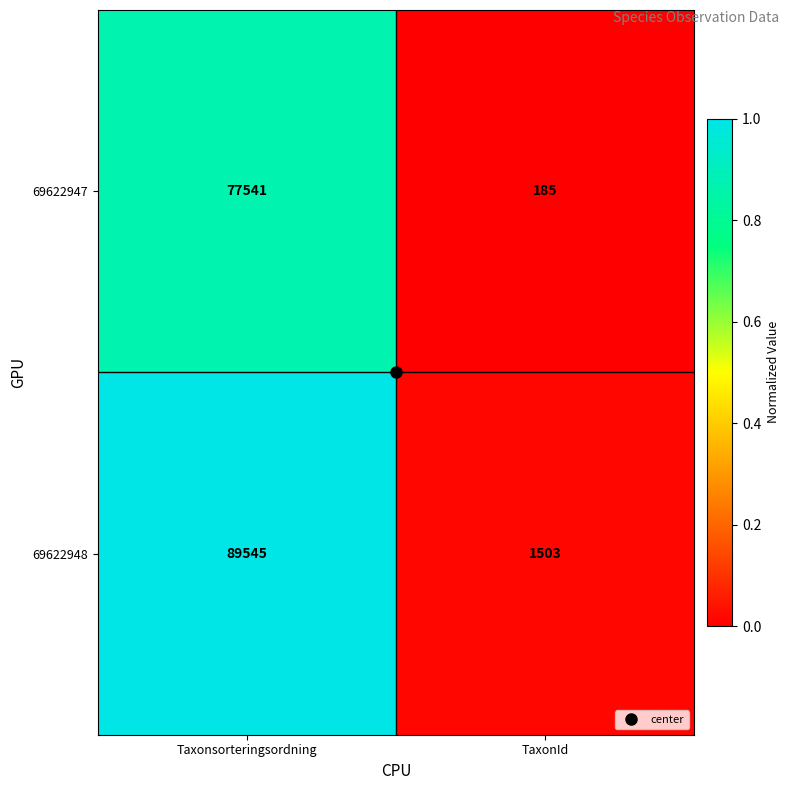

What is the greatest value displayed?

89545